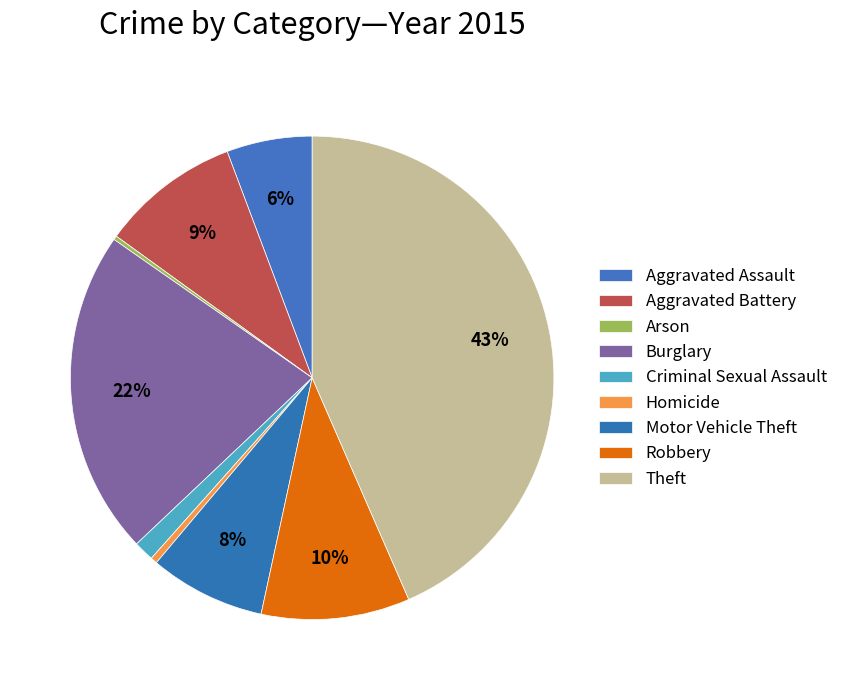

How many segments does this pie chart have?

9